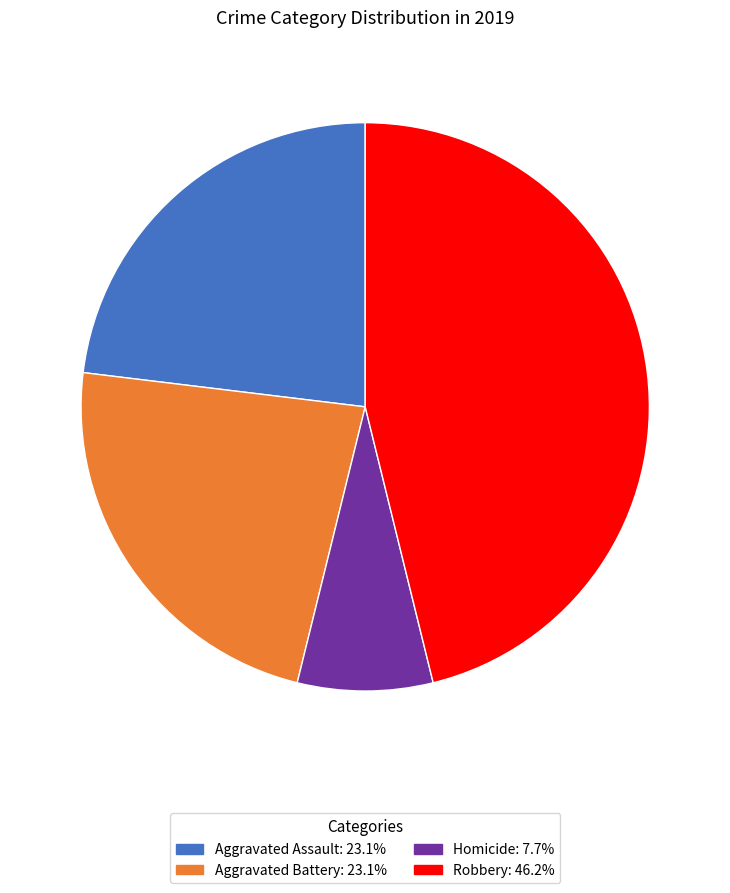

Combined, do Aggravated Assault: 23.1% and Homicide: 7.7% account for over 50%?

No